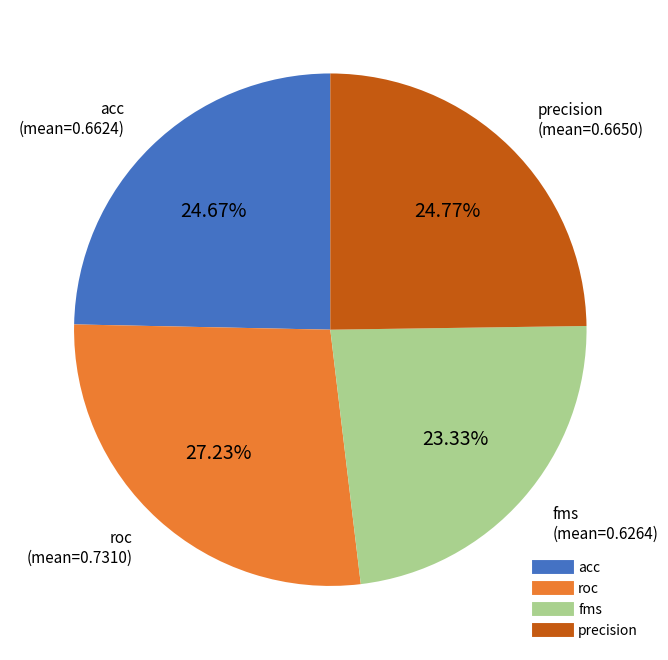

Does precision represent more than half of the total?

No